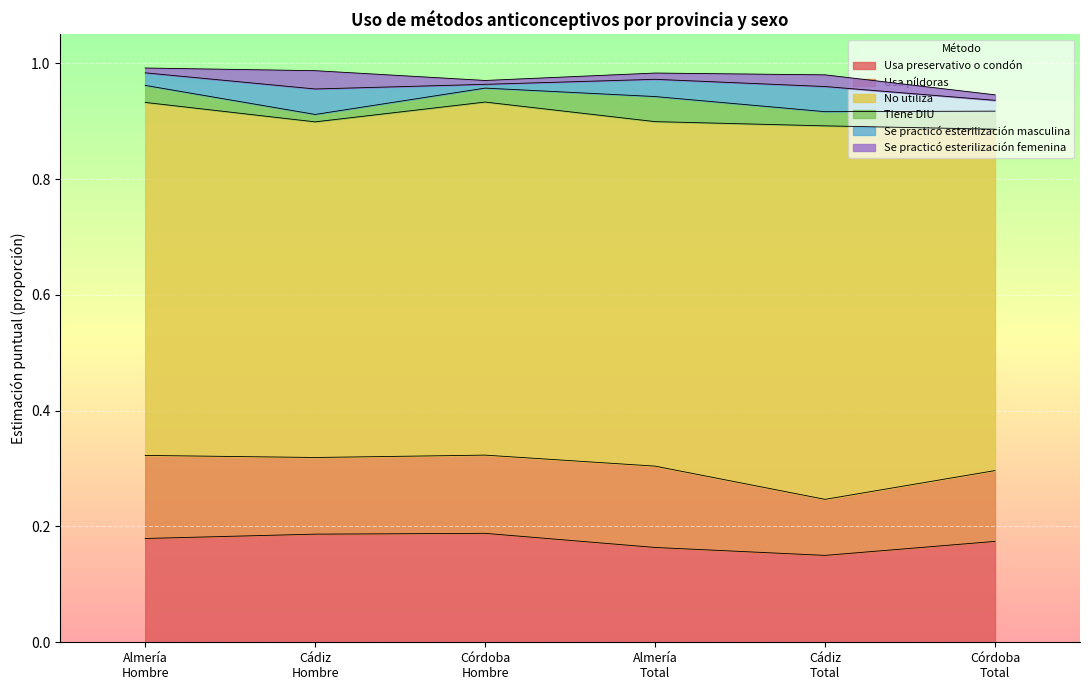

Between Almería
Hombre and Total, which series saw the biggest shift?

Usa preservativo o condón